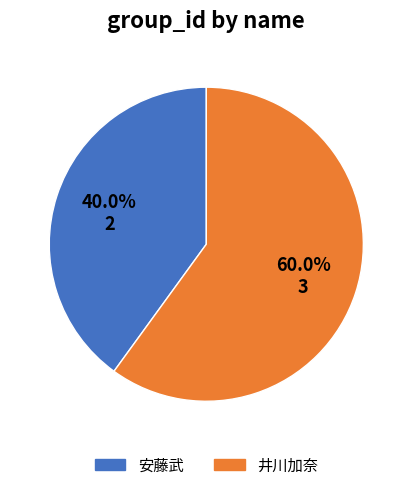

What is the majority slice?

井川加奈